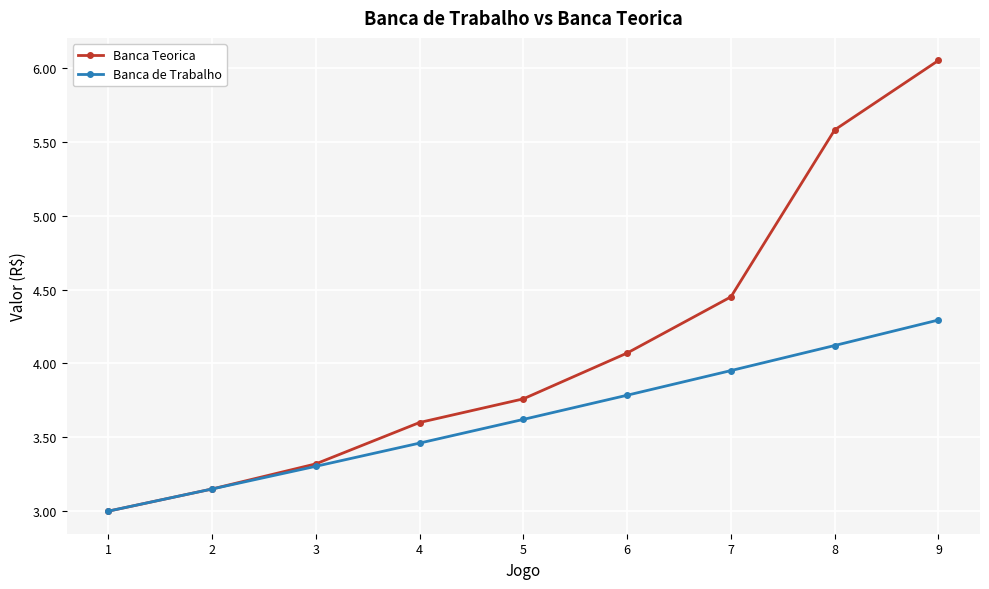

Between 7 and 8, which series saw the biggest shift?

Banca Teorica